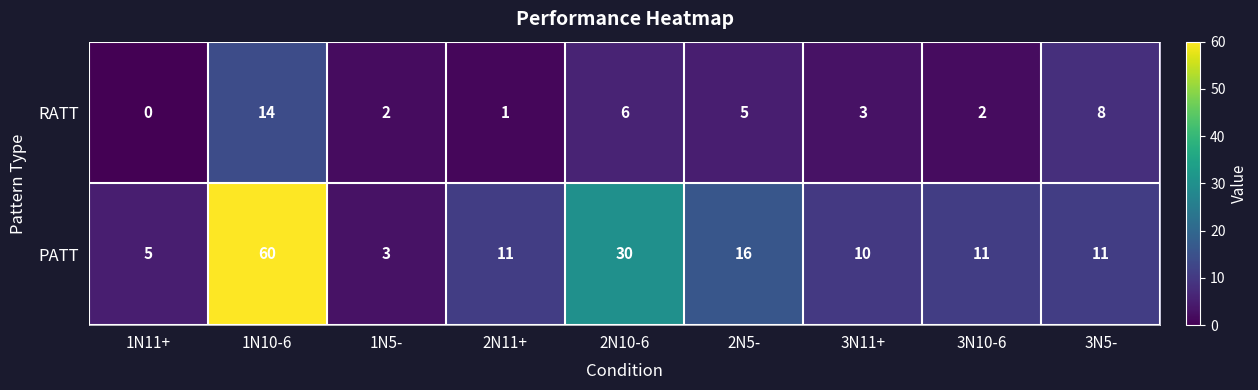

The value of PATT at 1N10-6 is 60. True or false?

True